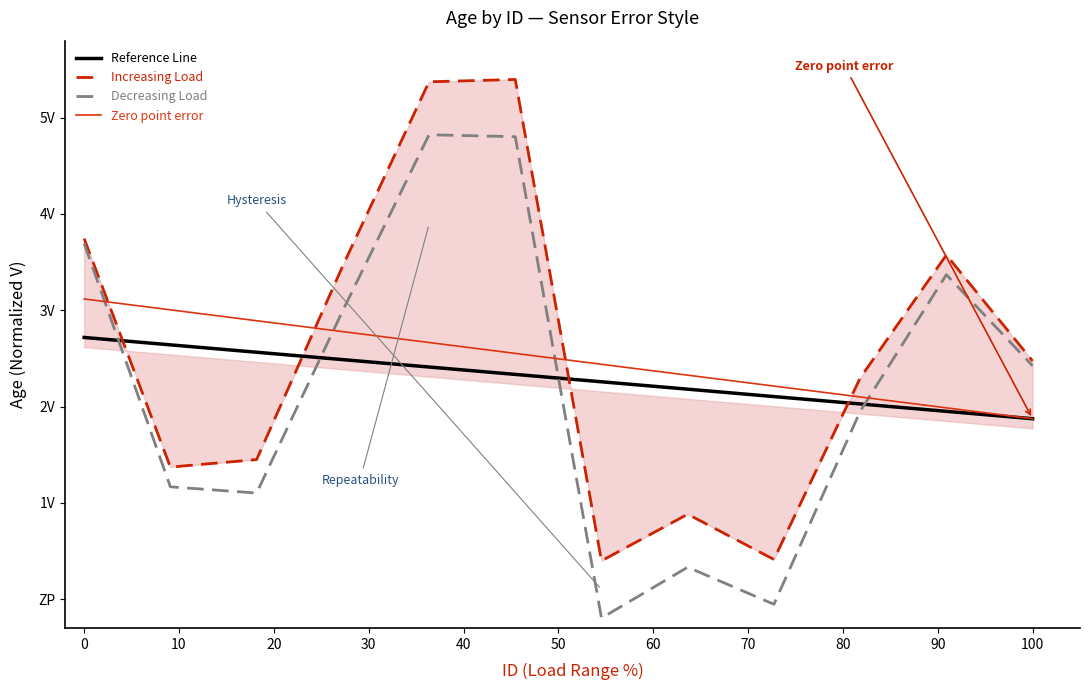

Which series has the largest total across all categories?

Increasing Load